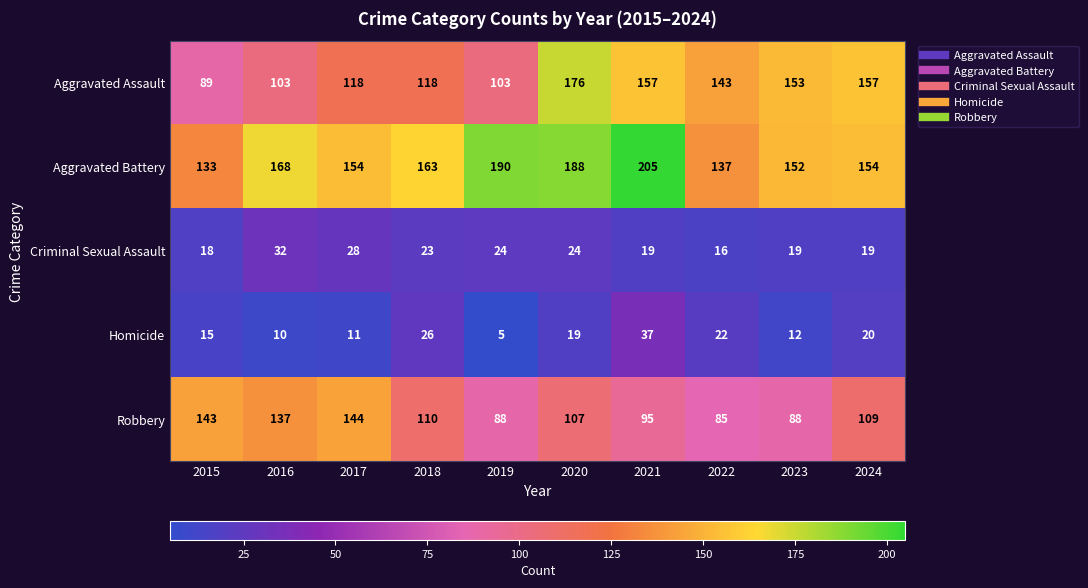

Between 2015 and 2023, which series saw the biggest shift?

Aggravated Assault